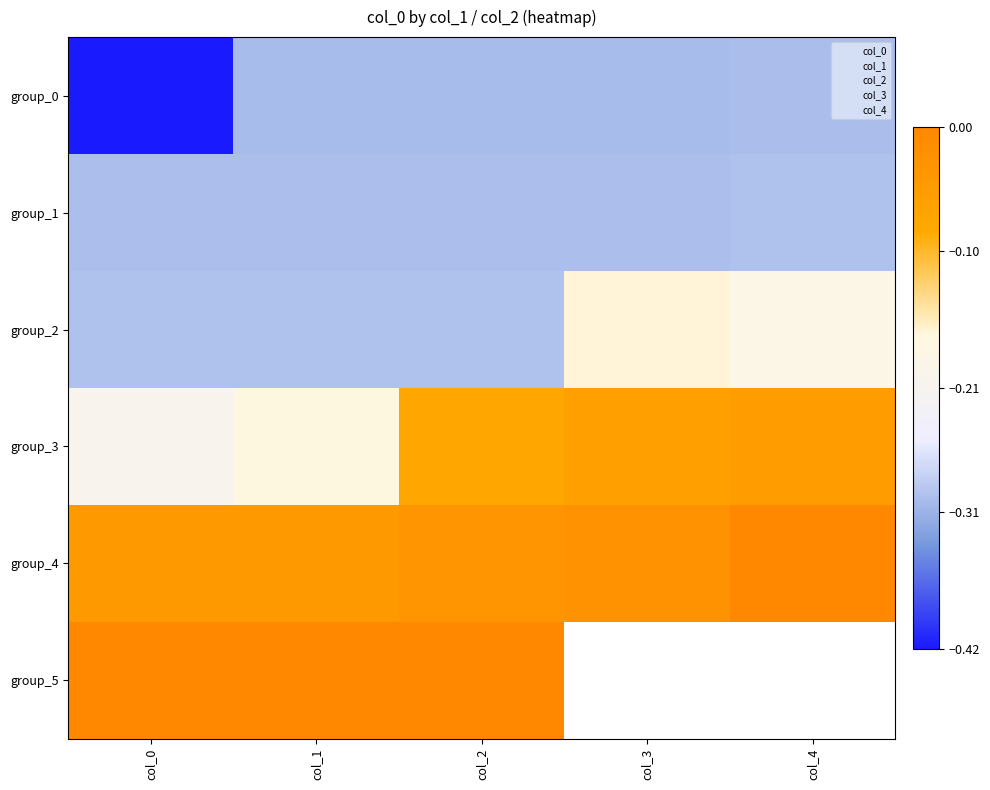

Which category has the lowest value in the group_1 series?

col_0